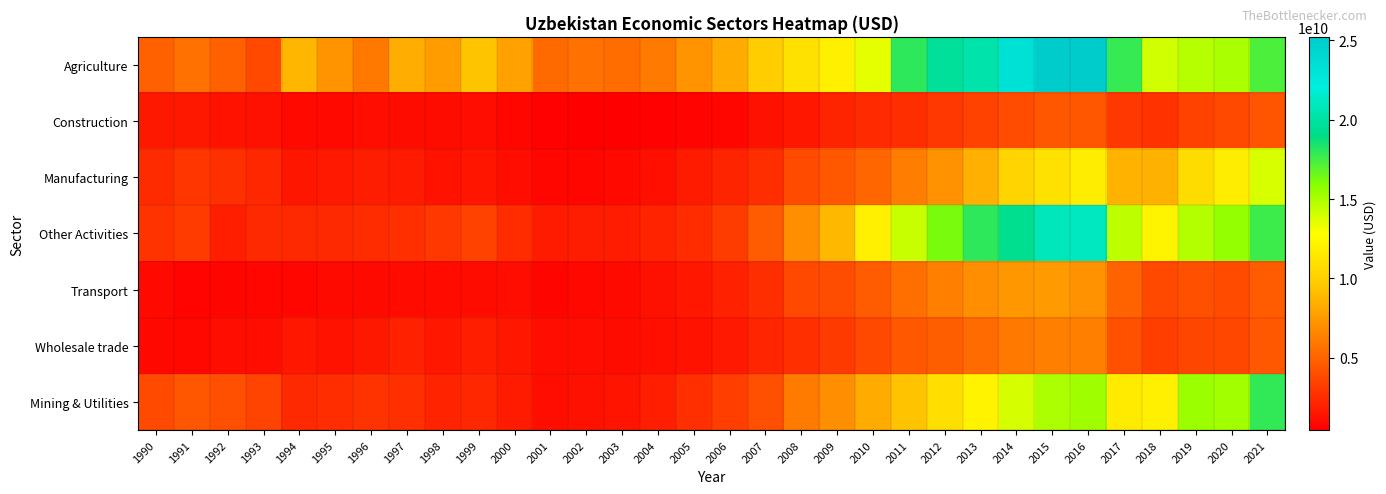

What is the maximum value shown in the chart?

25218408988